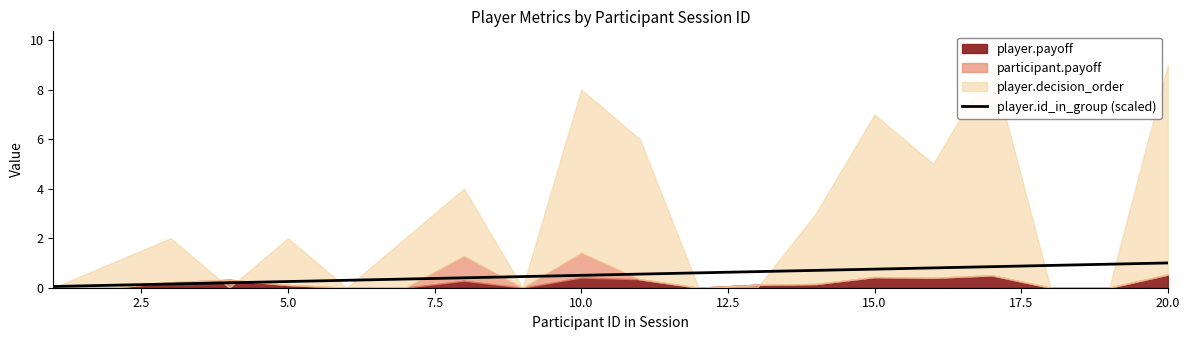

The player.id_in_group (scaled) series shows 1.0 at 20.0. True or false?

True